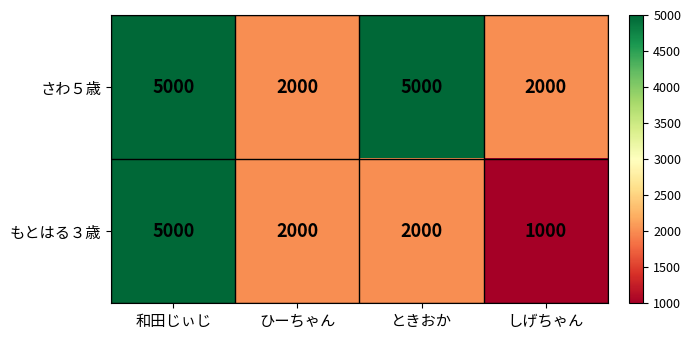

Where does the もとはる３歳 series first go above 2000?

和田じぃじ